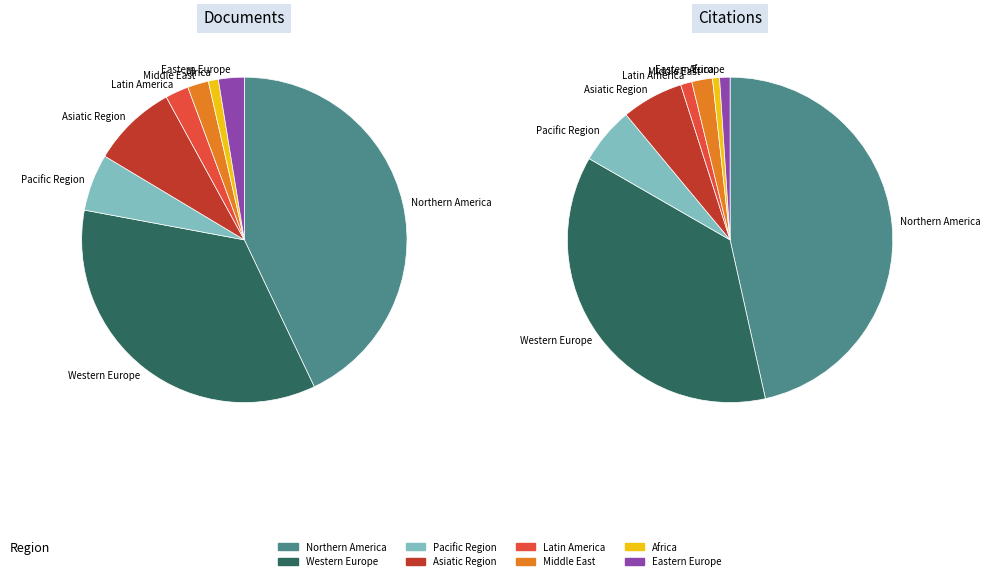

How many slices are in this pie chart?

8